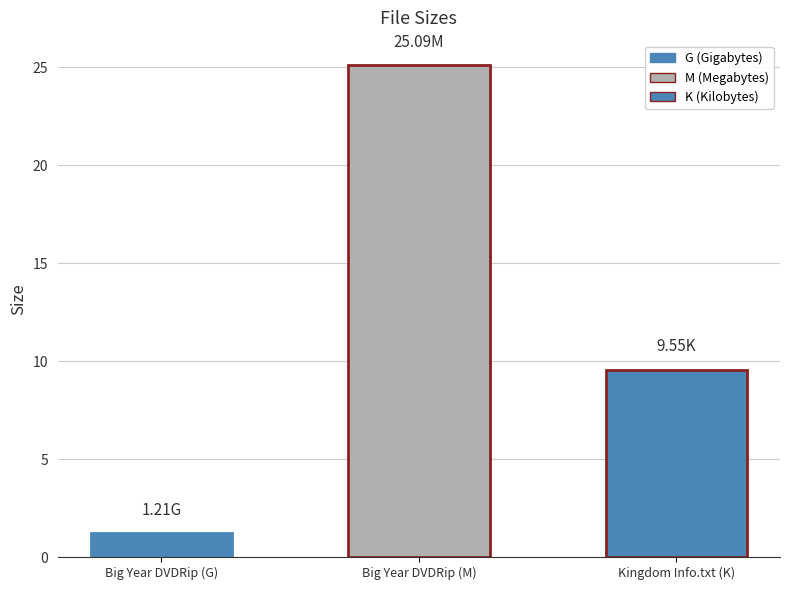

Where is the data nearest to the value 13?

Kingdom Info.txt (K)